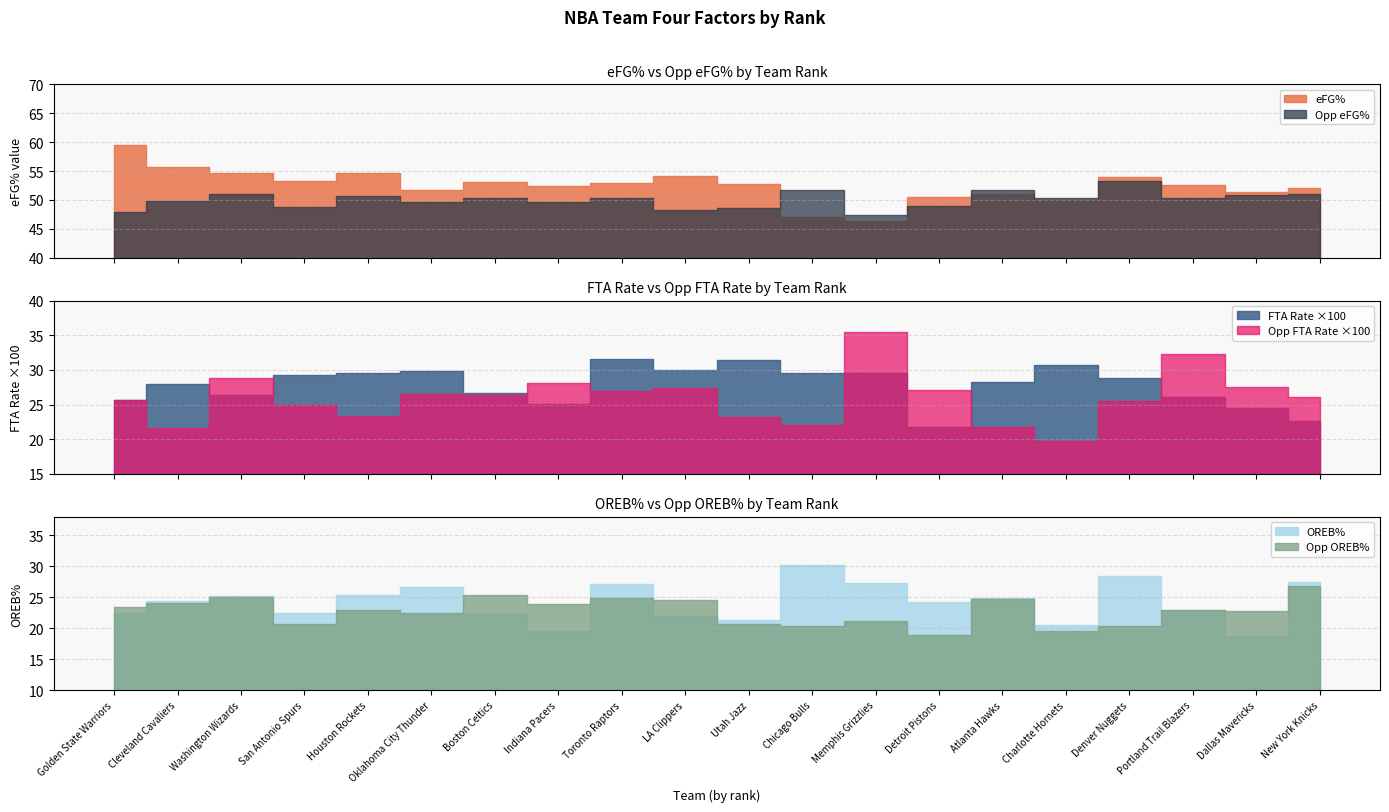

True or false: eFG% and FTA Rate cross at least once.

False